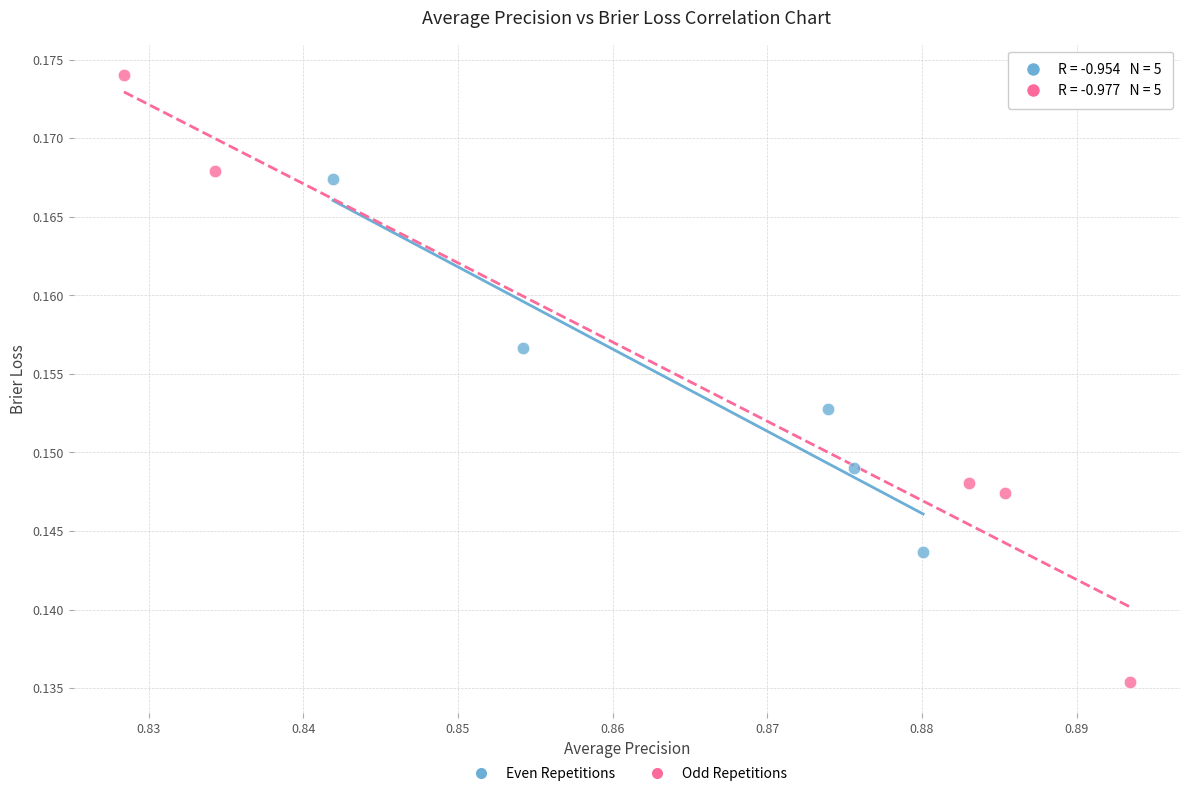

What are all the series names shown in the legend?

Even Repetitions, Odd Repetitions